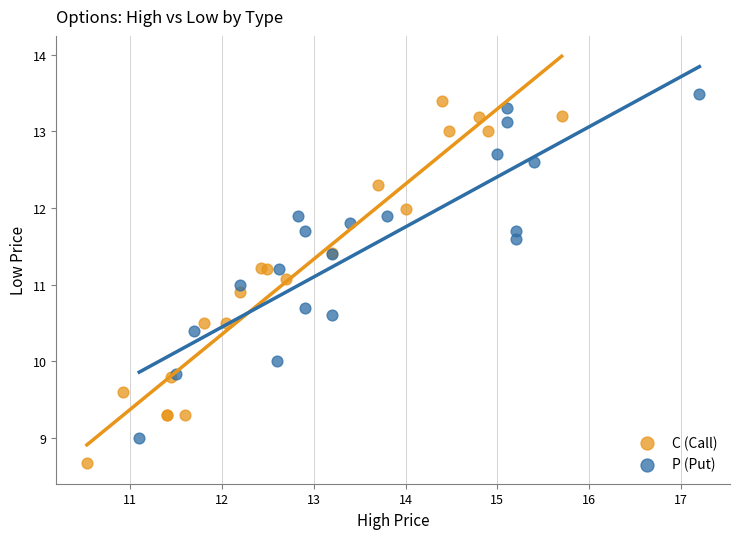

Which series reaches the minimum Y coordinate?

C (Call)